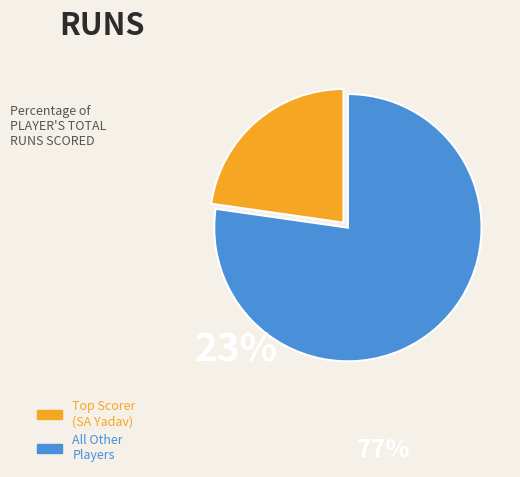

The All Other Players slice represents 90% of the pie. True or false?

False